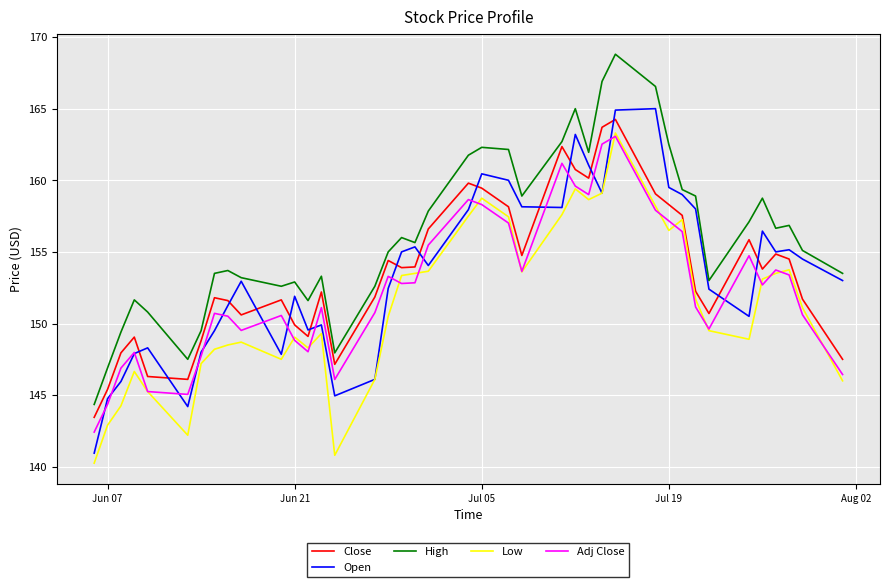

Does the chart display data point markers on the line(s)?

No